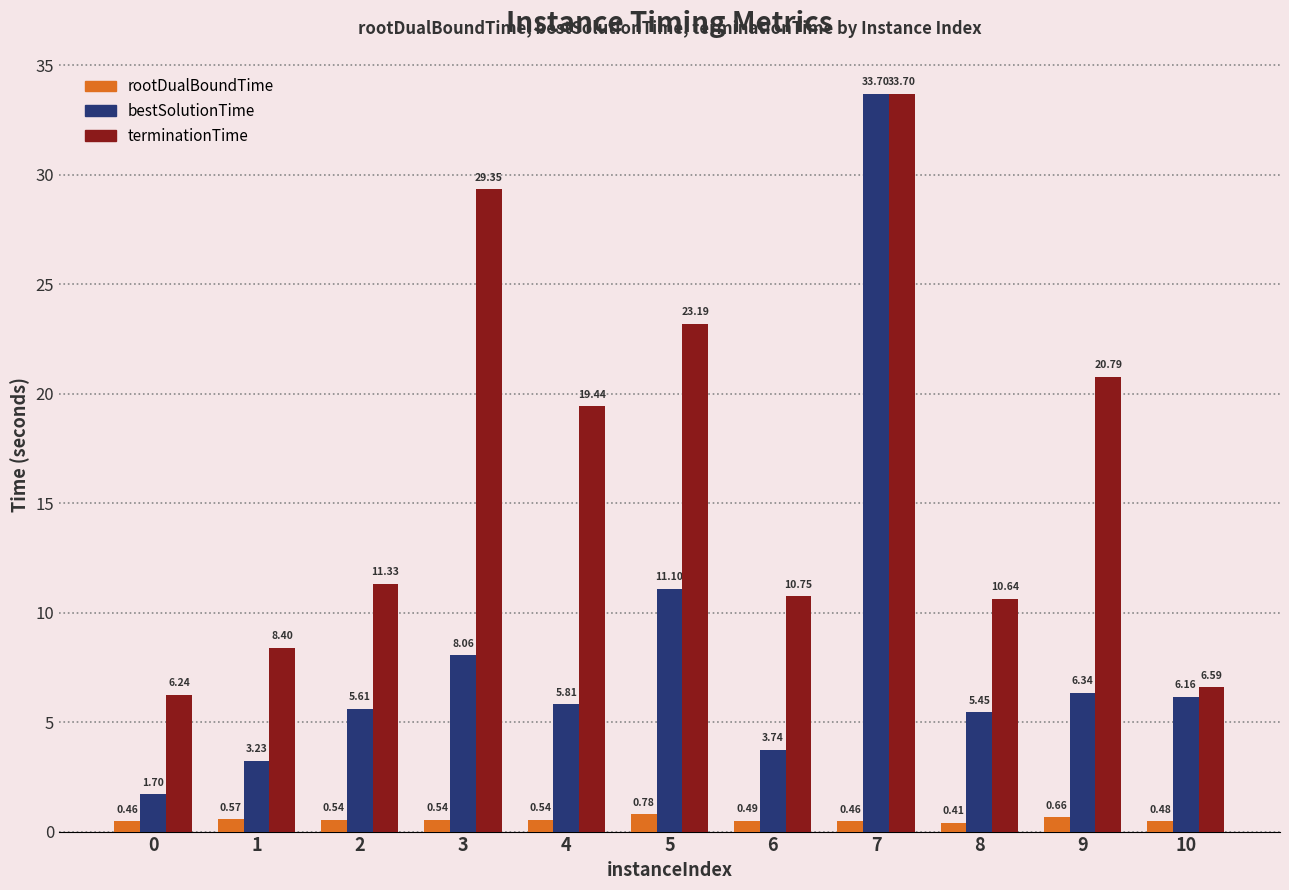

What is the sum of the rootDualBoundTime values at 5 and 3?

1.3